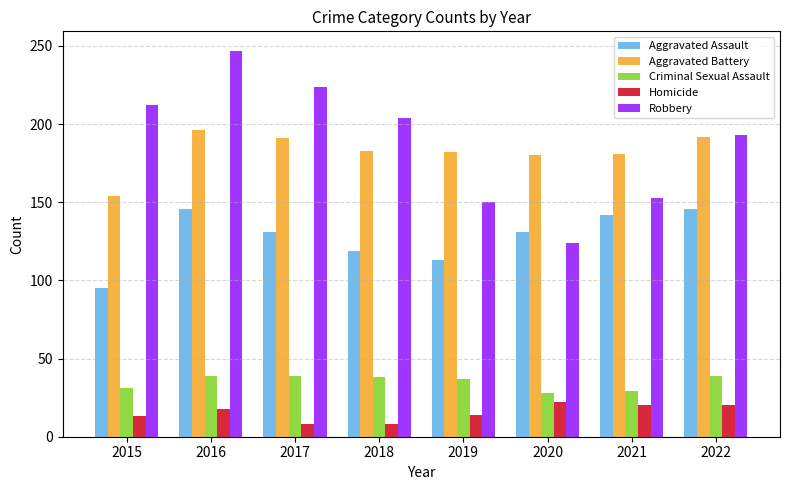

How many data points in Criminal Sexual Assault are less than 38?

4